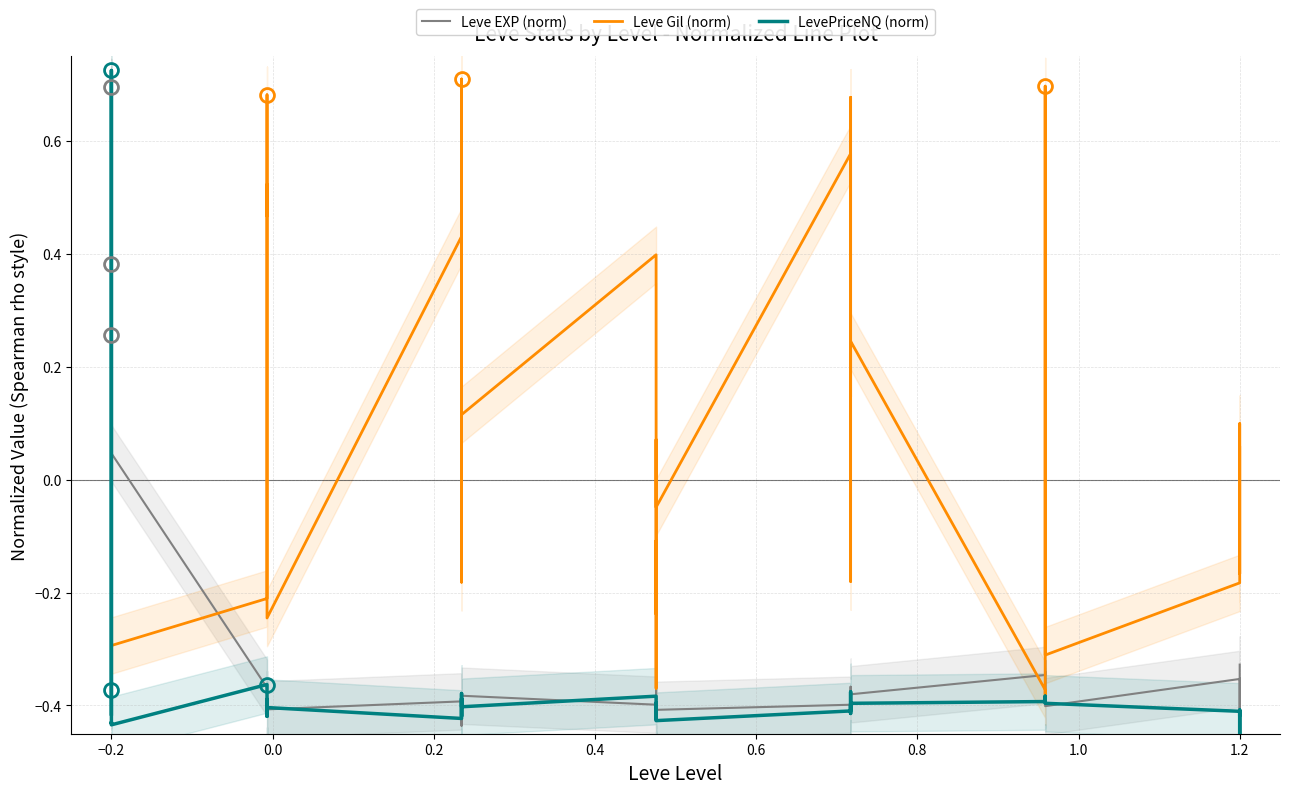

How many positive values does the Leve Gil (norm) series have?

20